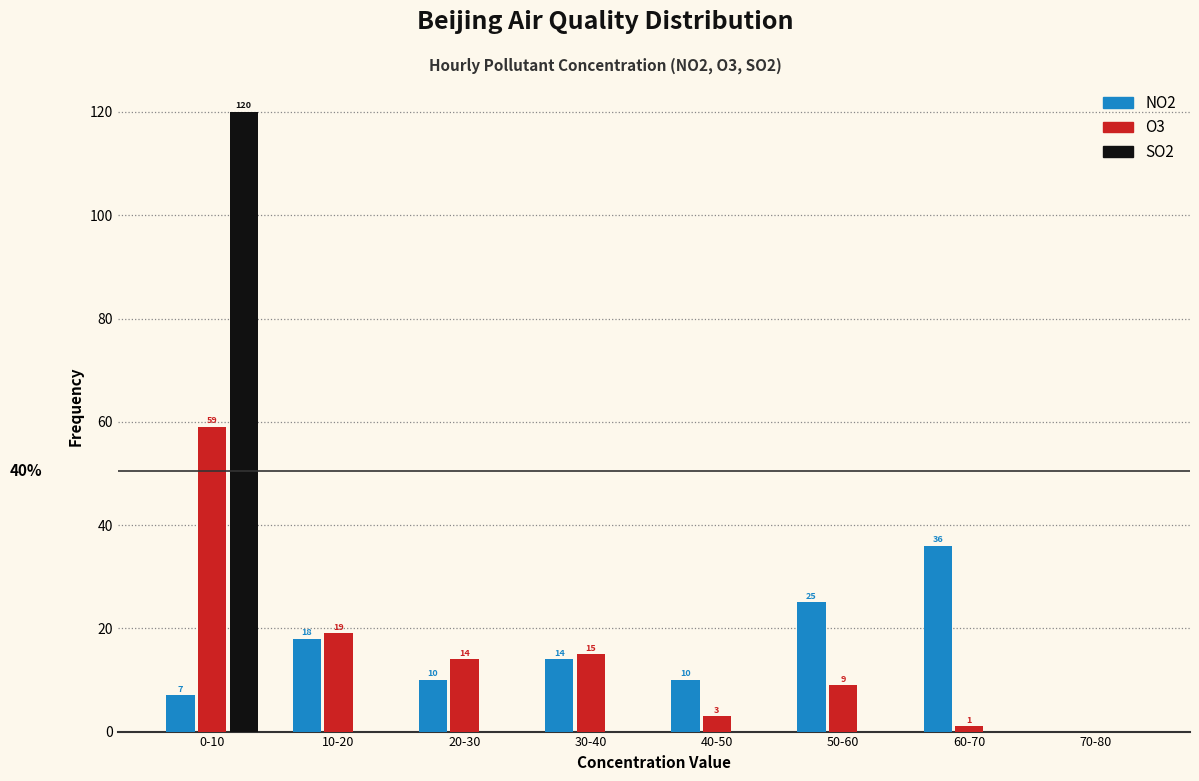

Reading right to left, what are all the values shown in this chart?

NO2: 70-80=0	60-70=36	50-60=25	40-50=10	30-40=14	20-30=10	10-20=18	0-10=7
O3: 70-80=0	60-70=1	50-60=9	40-50=3	30-40=15	20-30=14	10-20=19	0-10=59
SO2: 70-80=0	60-70=0	50-60=0	40-50=0	30-40=0	20-30=0	10-20=0	0-10=120